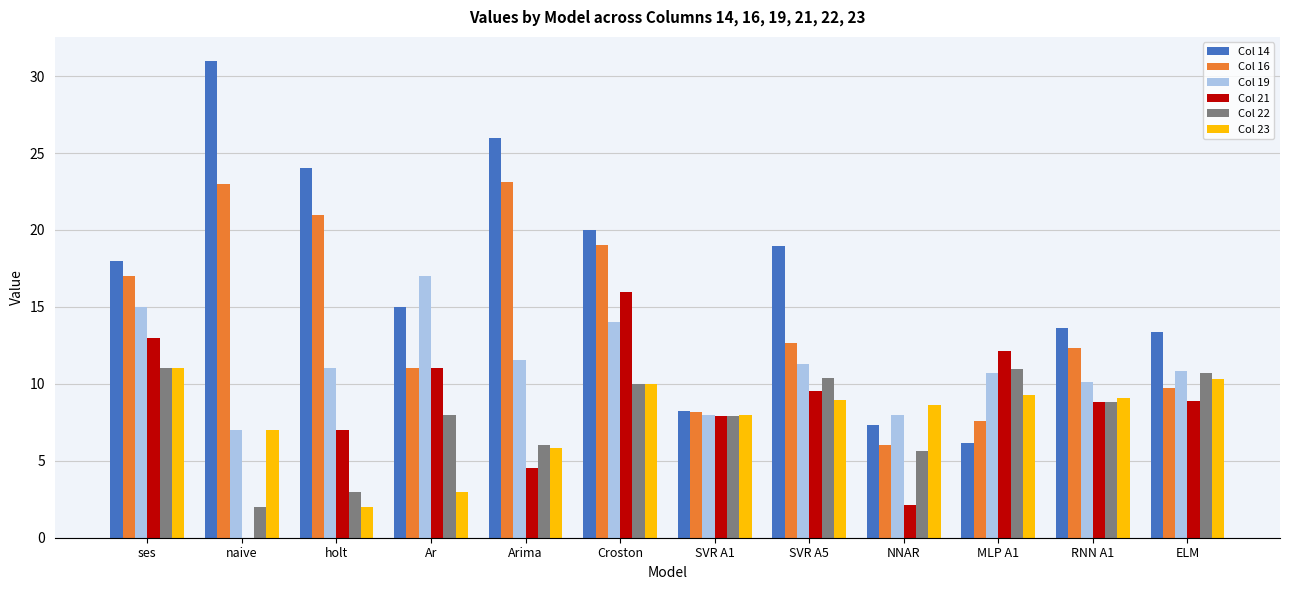

What is the greatest value displayed?

31.0